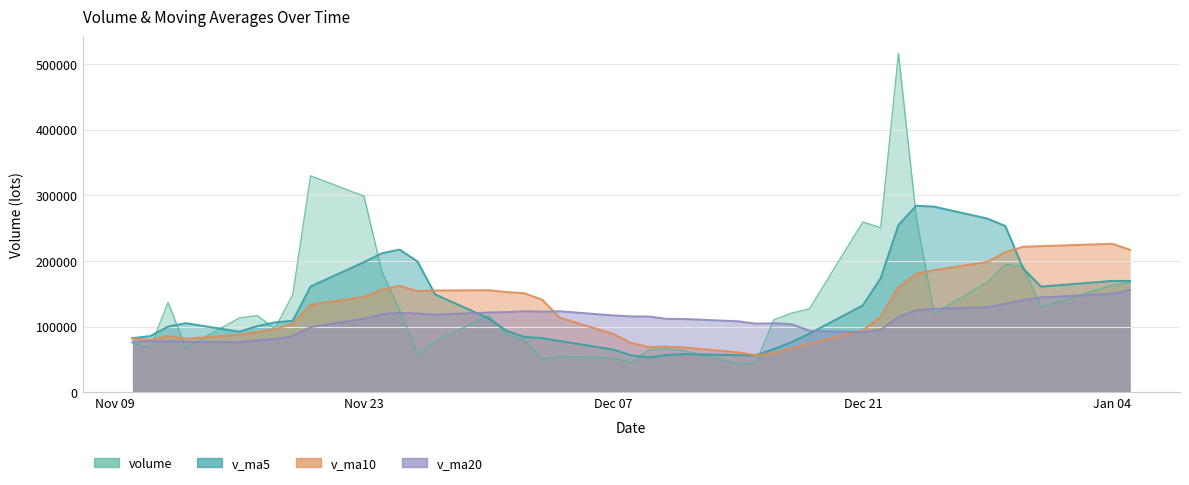

What is the difference between the highest and lowest values at 6?

162518.5